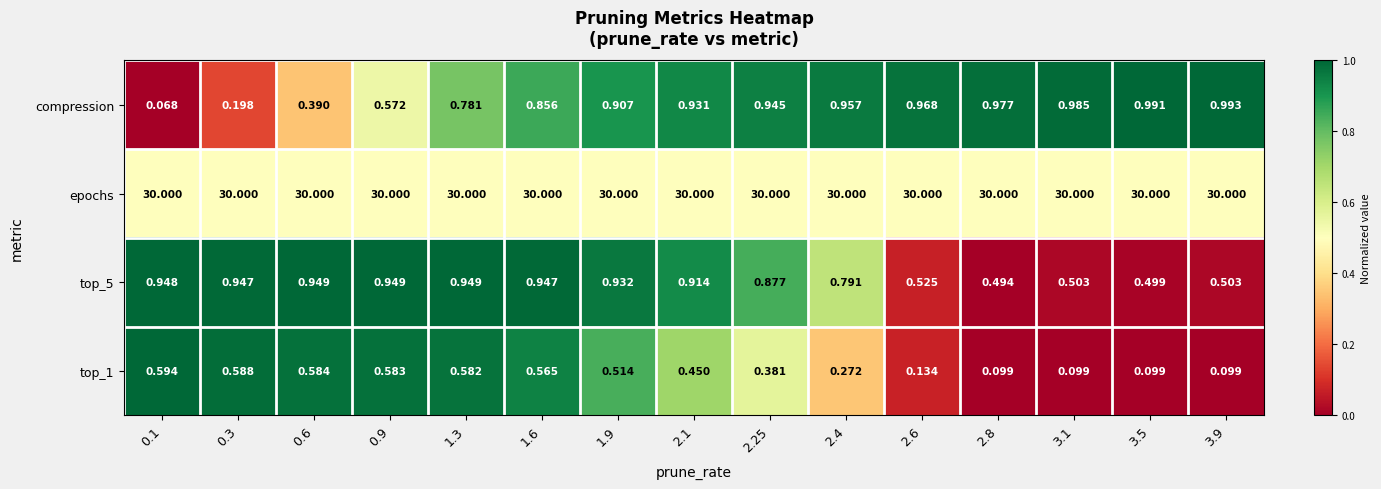

At 2.4, list the series in order from smallest to largest.

top_1, top_5, compression, epochs